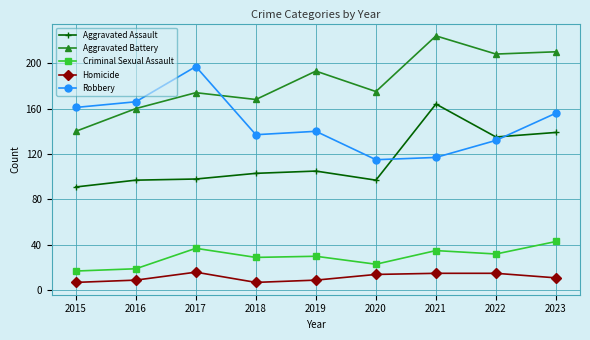

In Criminal Sexual Assault, how many points are higher than both neighbors (excluding endpoints)?

3